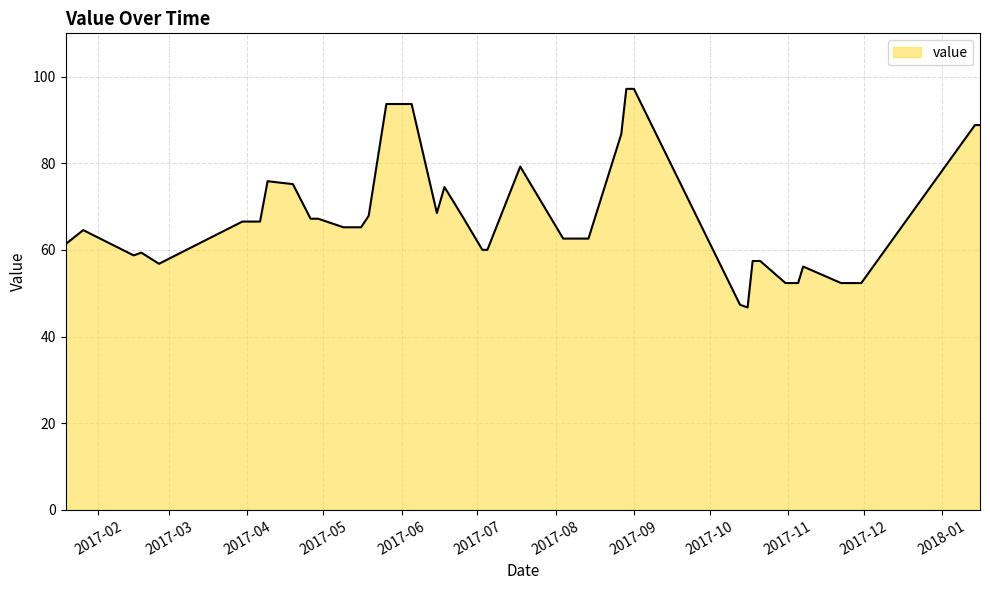

What is the minimum value shown in the chart?

46.7